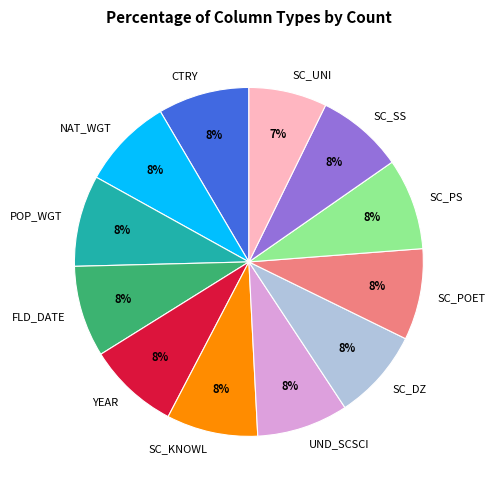

To the nearest percent, what is the difference between the largest and smallest slice percentages?

1%